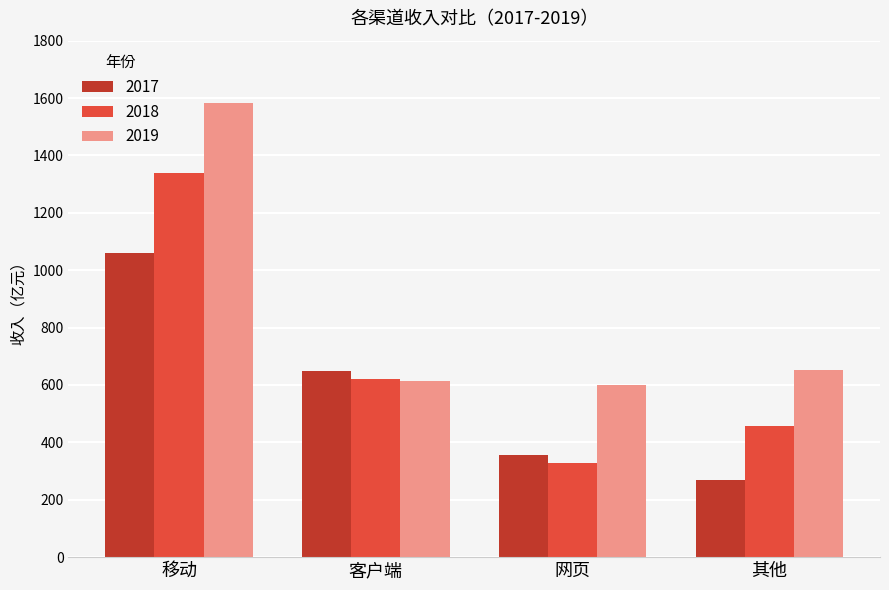

Reading left to right, what are all the values shown in this chart?

2017: 1061.1	648.6	356.0	270.3
2018: 1339.5	619.6	326.5	458.7
2019: 1581.1	615.1	598.7	653.8